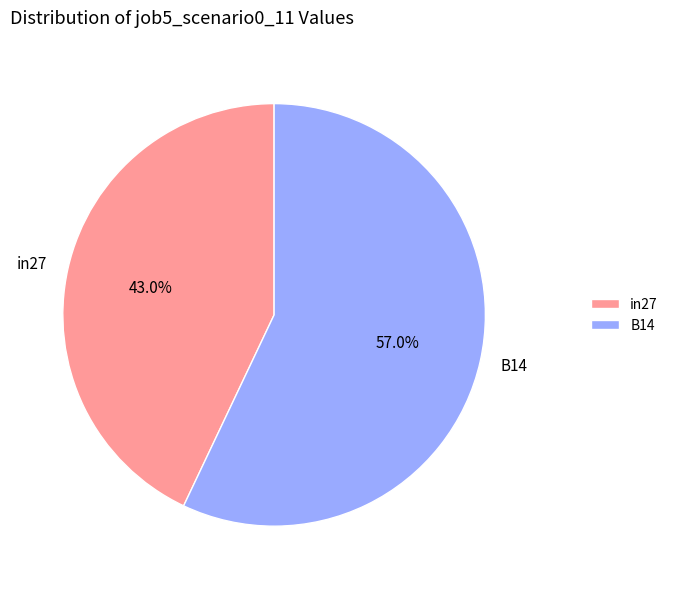

What is the majority slice?

B14